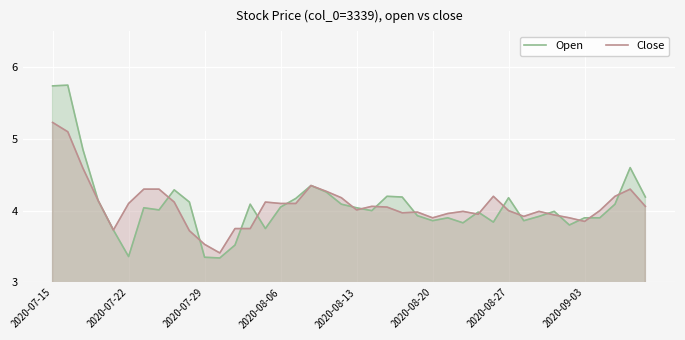

True or false: Close has more than 0 interior local peaks.

True